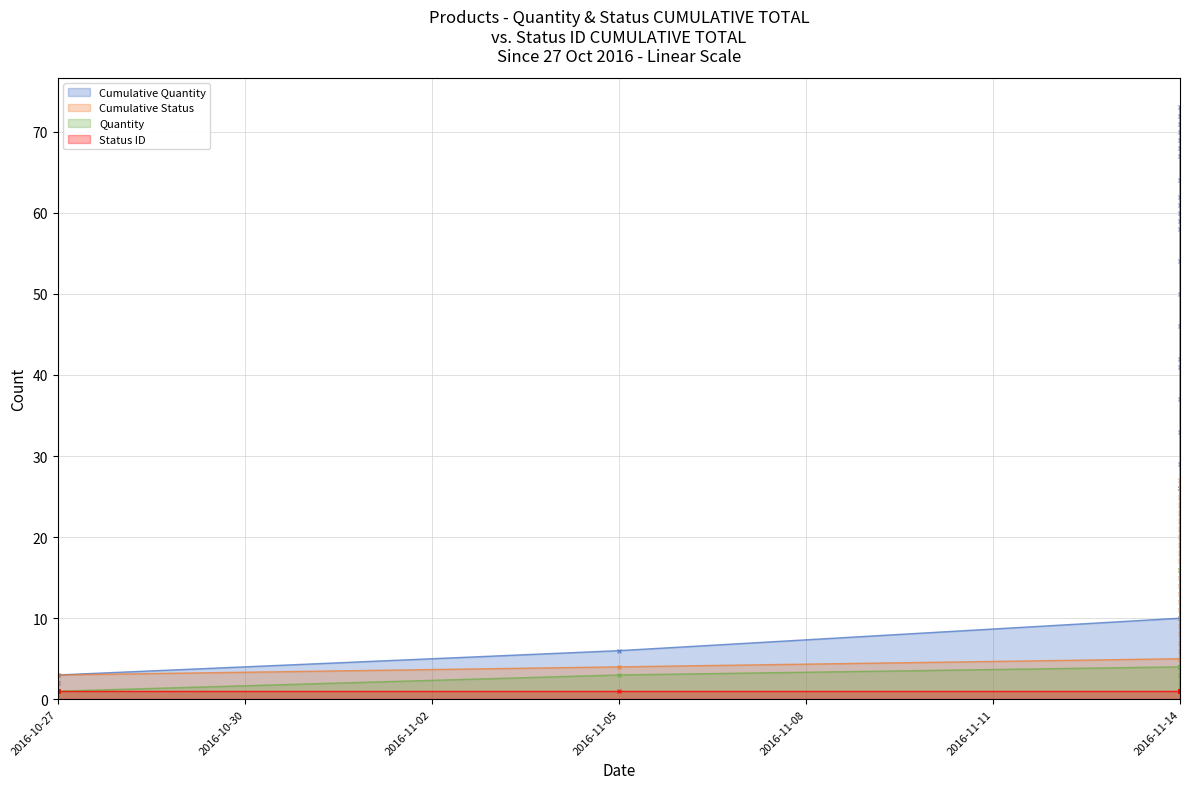

True or false: Quantity and Cumulative Quantity cross at least once.

False